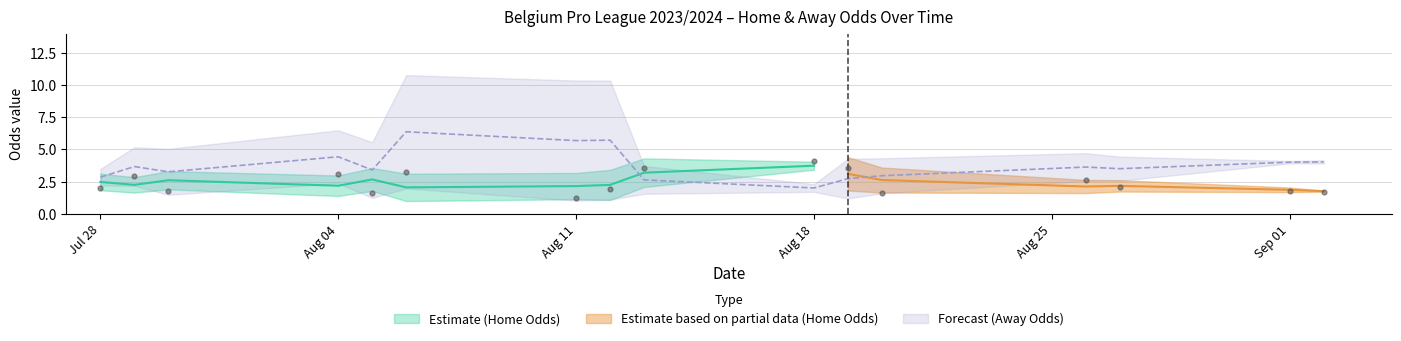

Which series has the widest spread of Y values?

Odd_A_FT